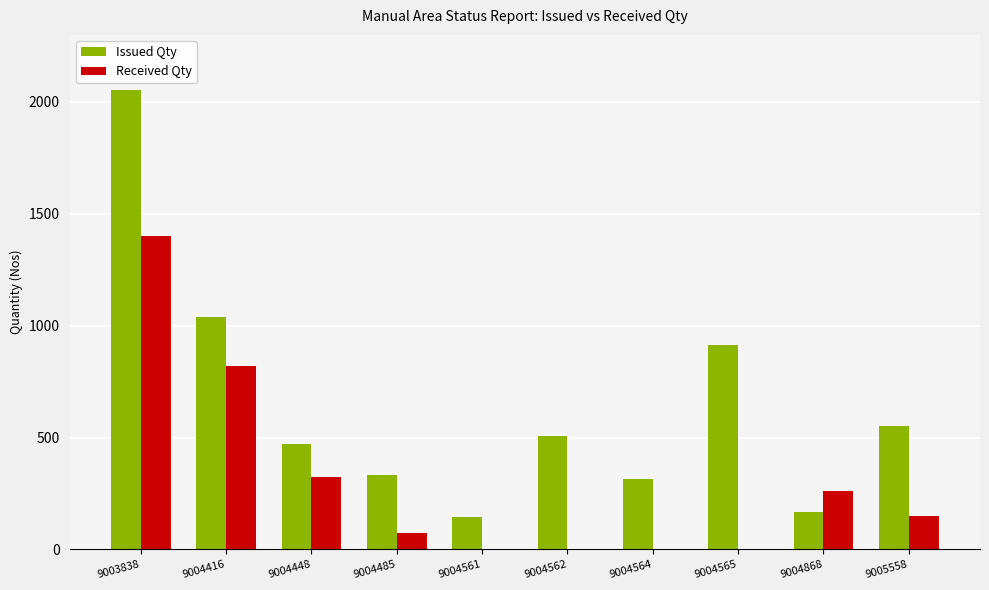

Are the bars grouped side by side (vs. stacked)?

Yes